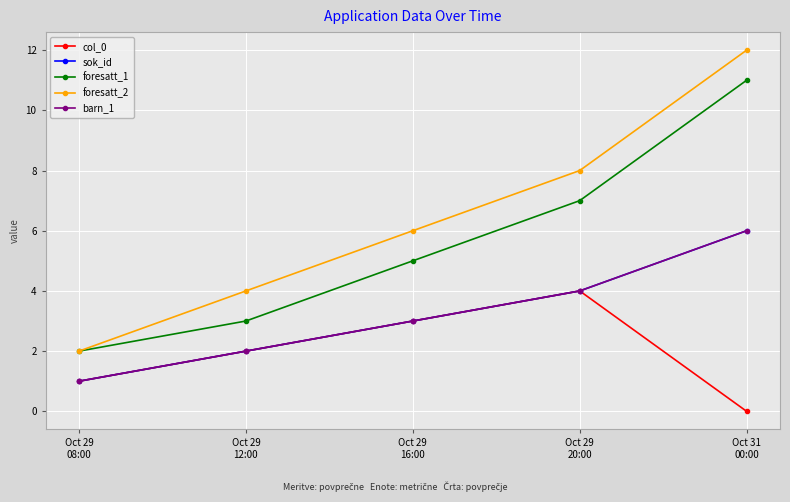

Does the chart have visible grid lines?

Yes